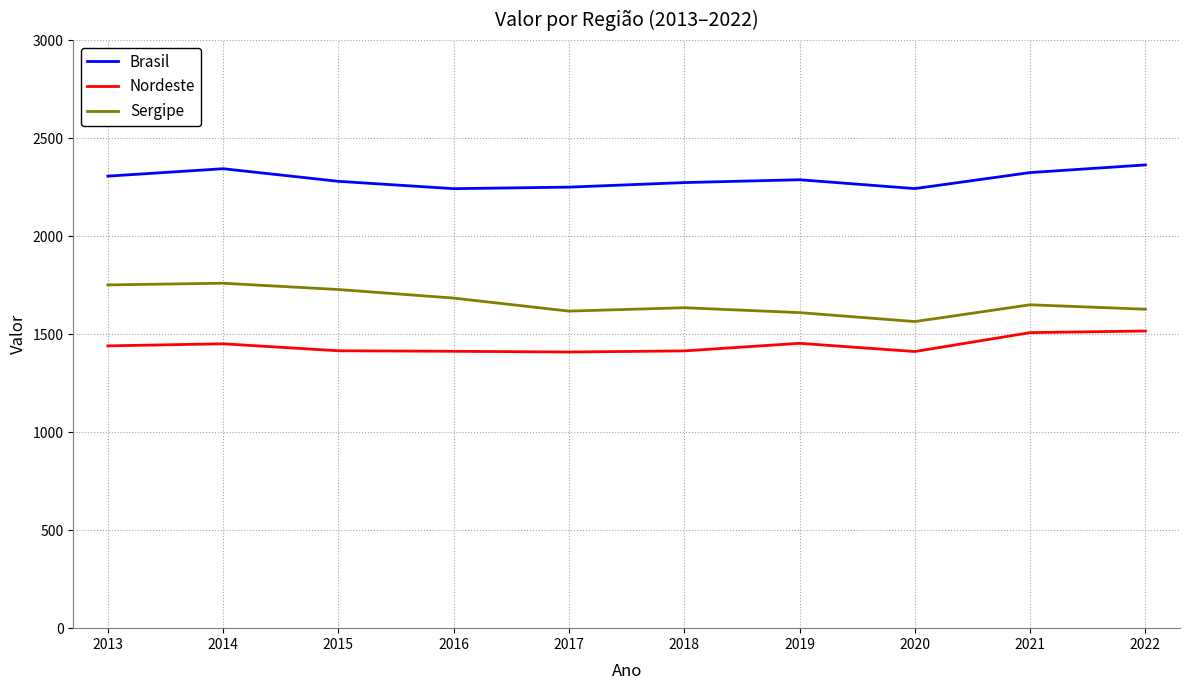

The Brasil series shows 2249.8 at 2017. True or false?

True